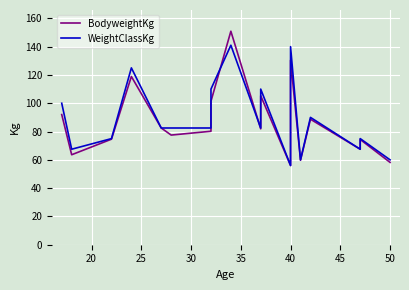

What is the value of the BodyweightKg point at the 4th from the left?

118.9